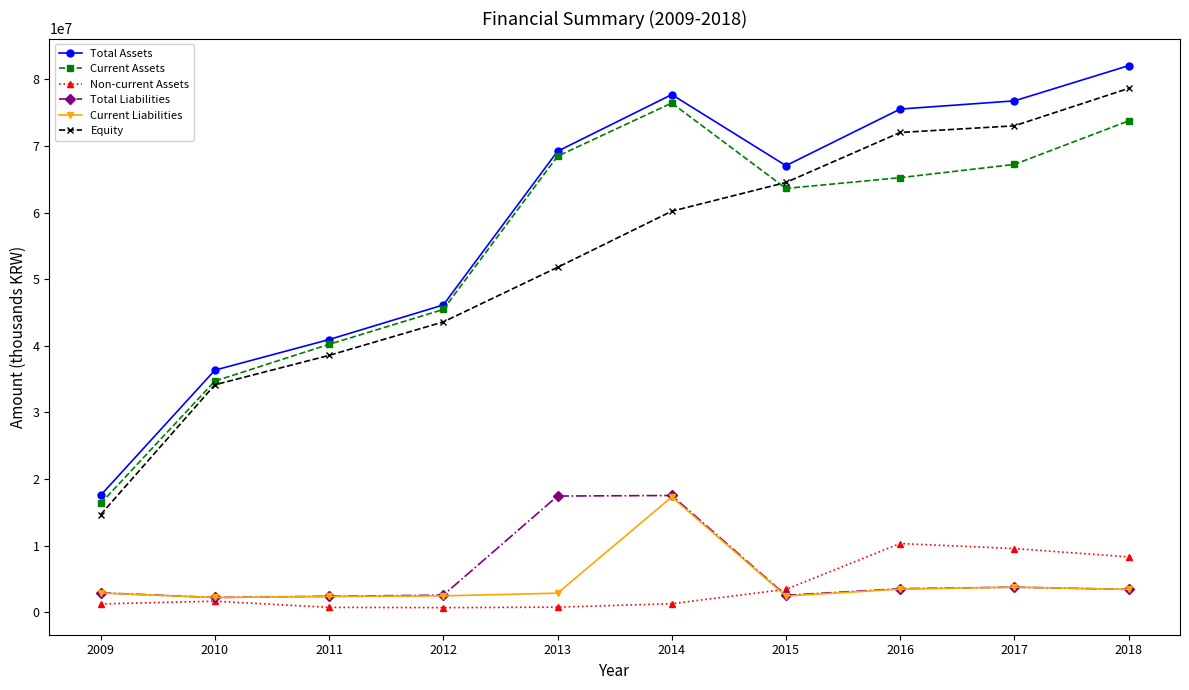

At how many categories does at least one series exceed 64861773?

6